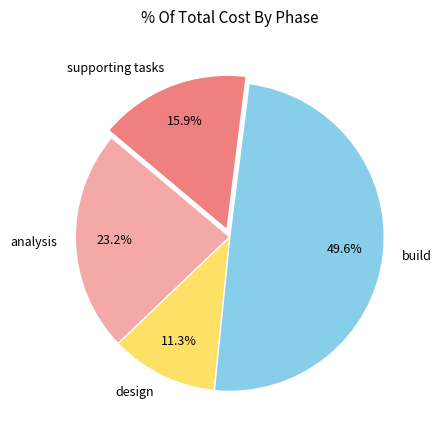

To the nearest percent, what is the combined percentage of analysis and supporting tasks?

39%